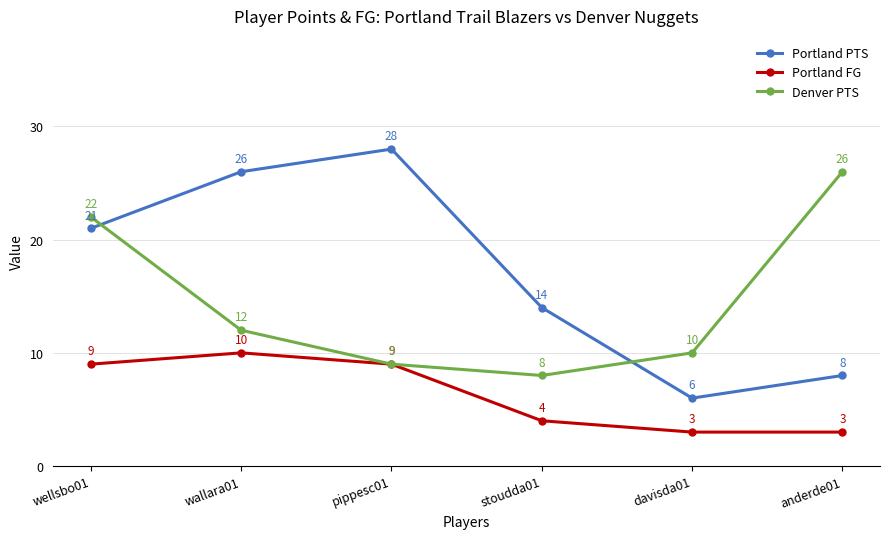

What is the average value of the Portland PTS series?

17